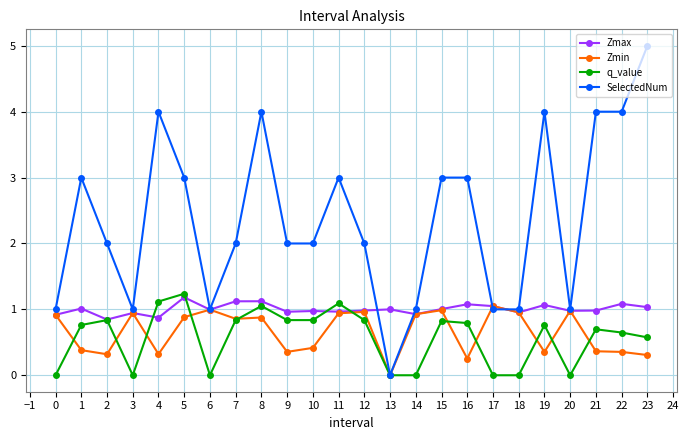

Is the value of SelectedNum at 5 greater than the value of q_value at 14?

Yes